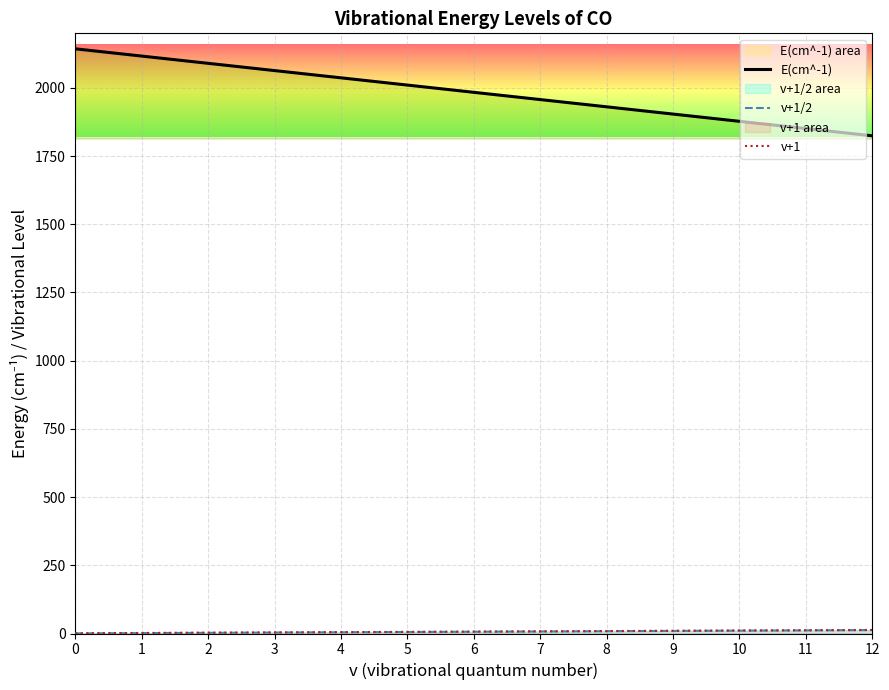

What is the average value of the E(cm^-1) series?

1983.8